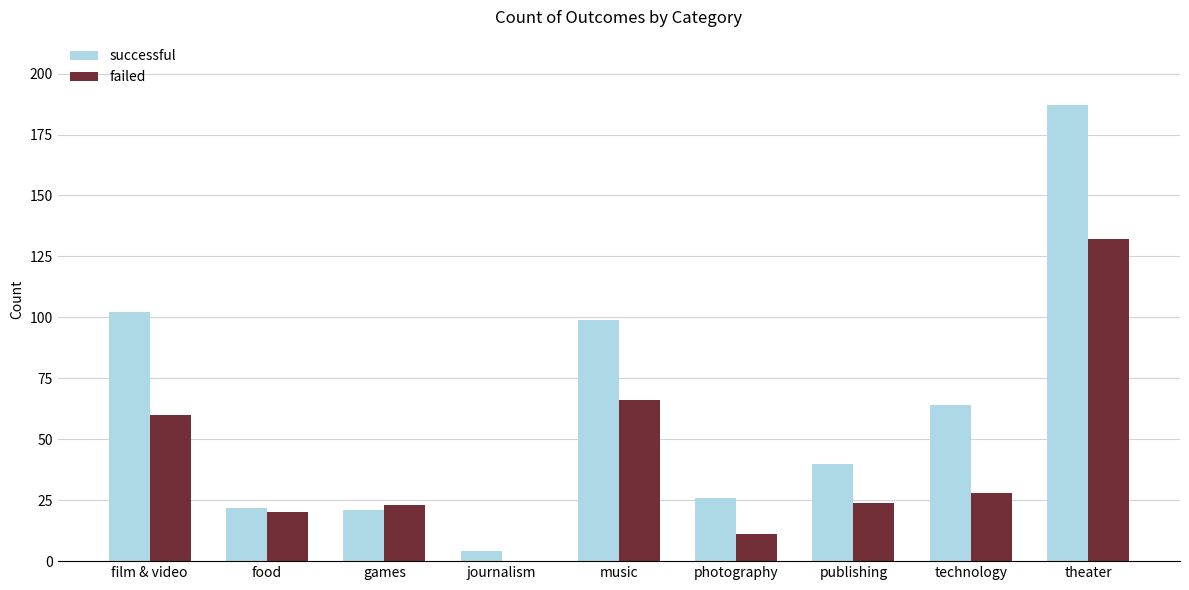

What are all the series names shown in the legend?

successful, failed